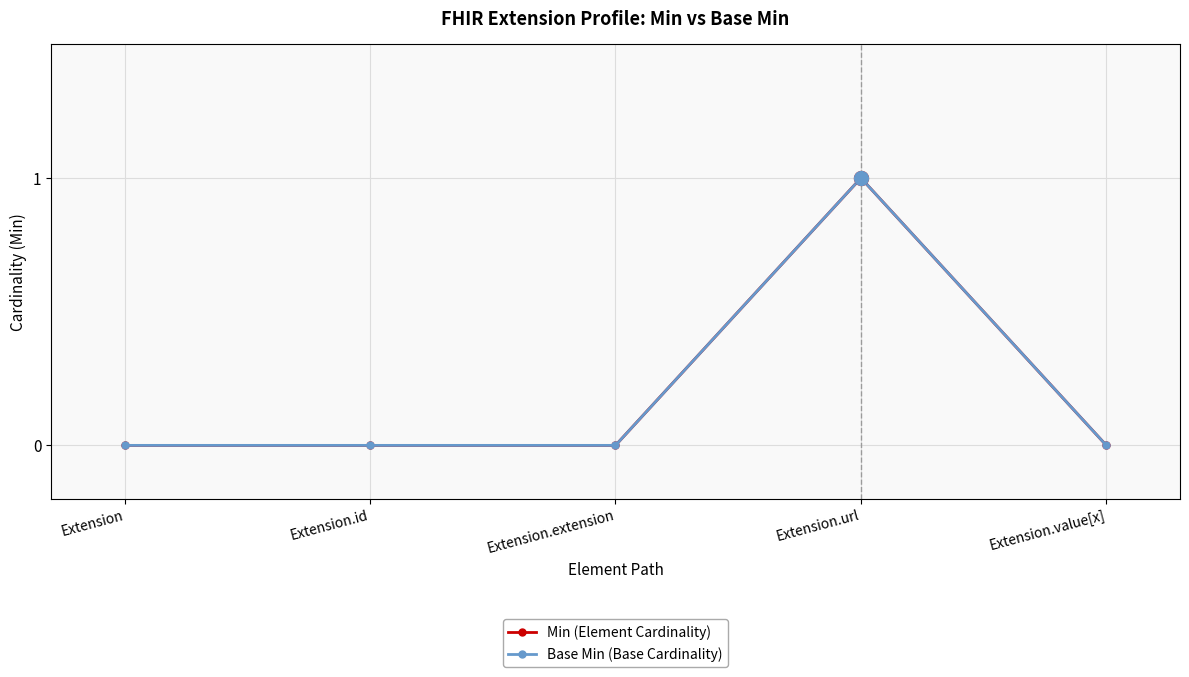

What is the label of the 5th point from the right?

Extension